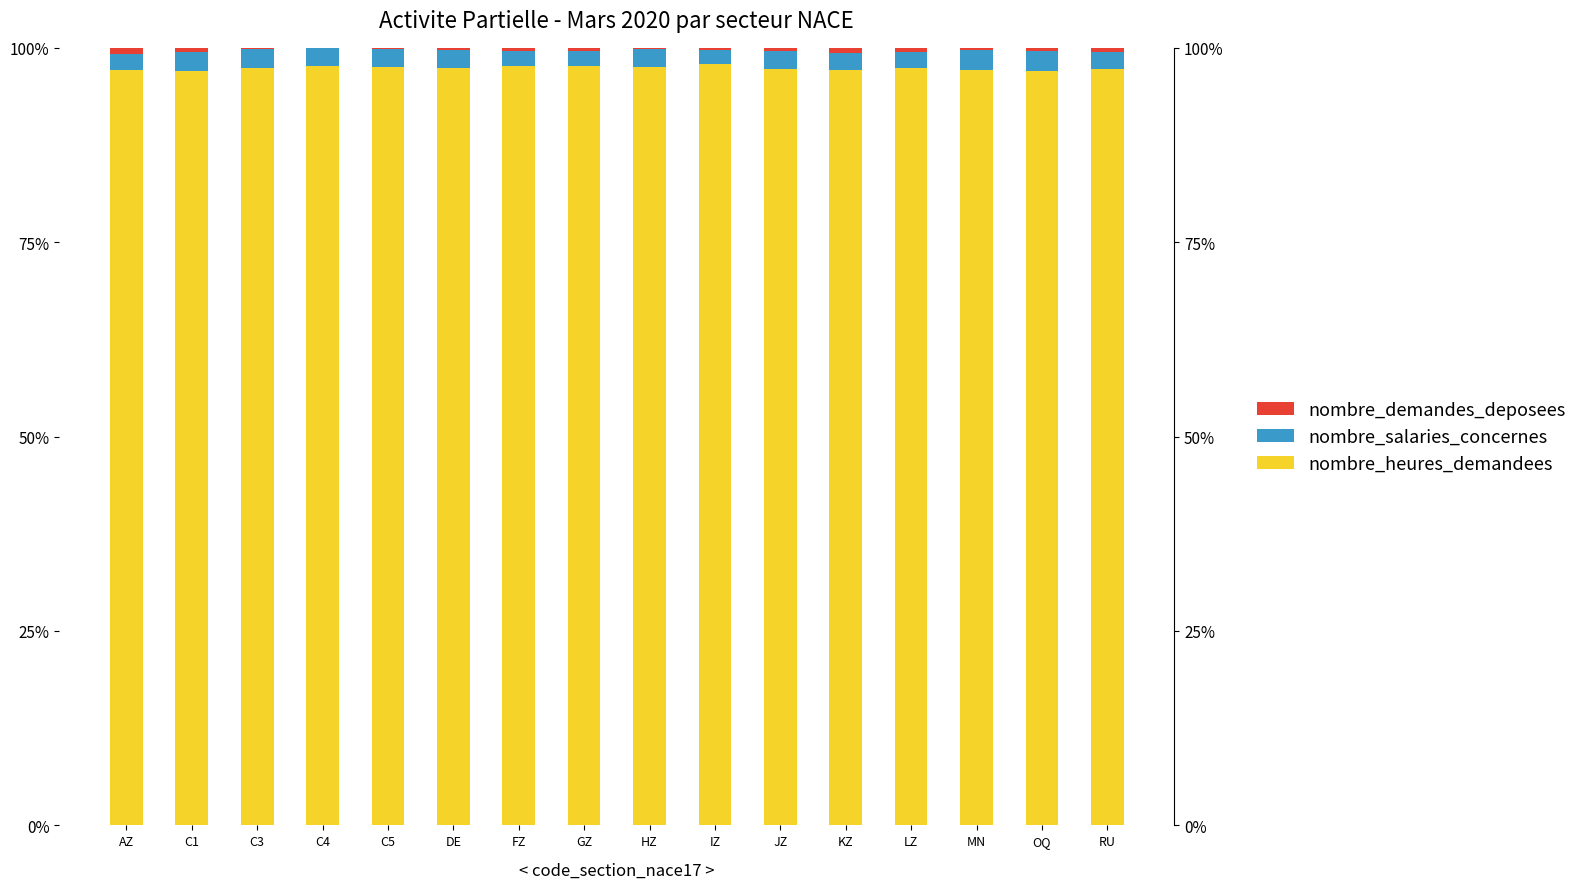

Which series changed the most between JZ and LZ?

nombre_salaries_concernes